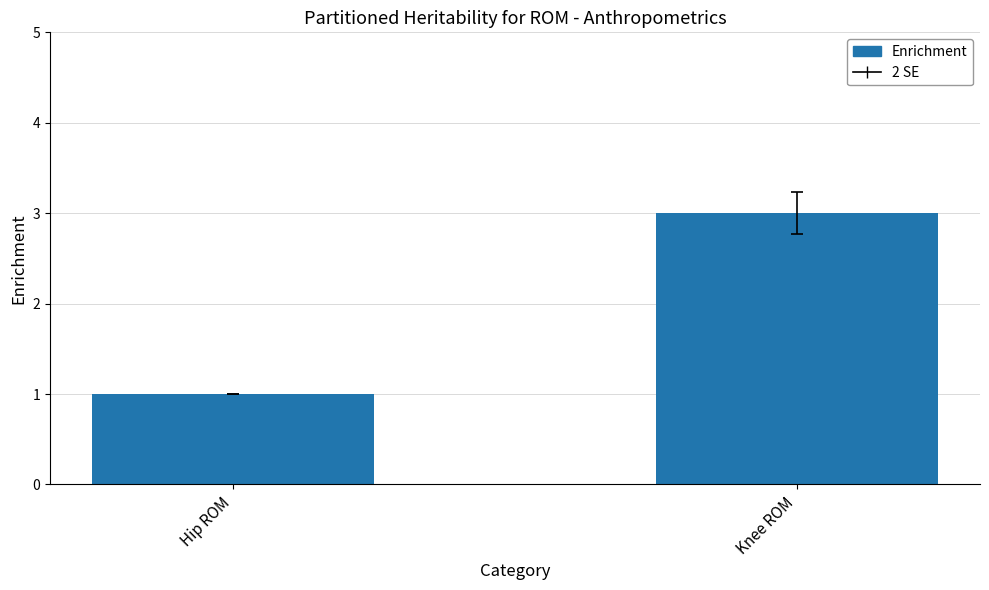

What is the sum of the values at Knee ROM and Hip ROM?

4